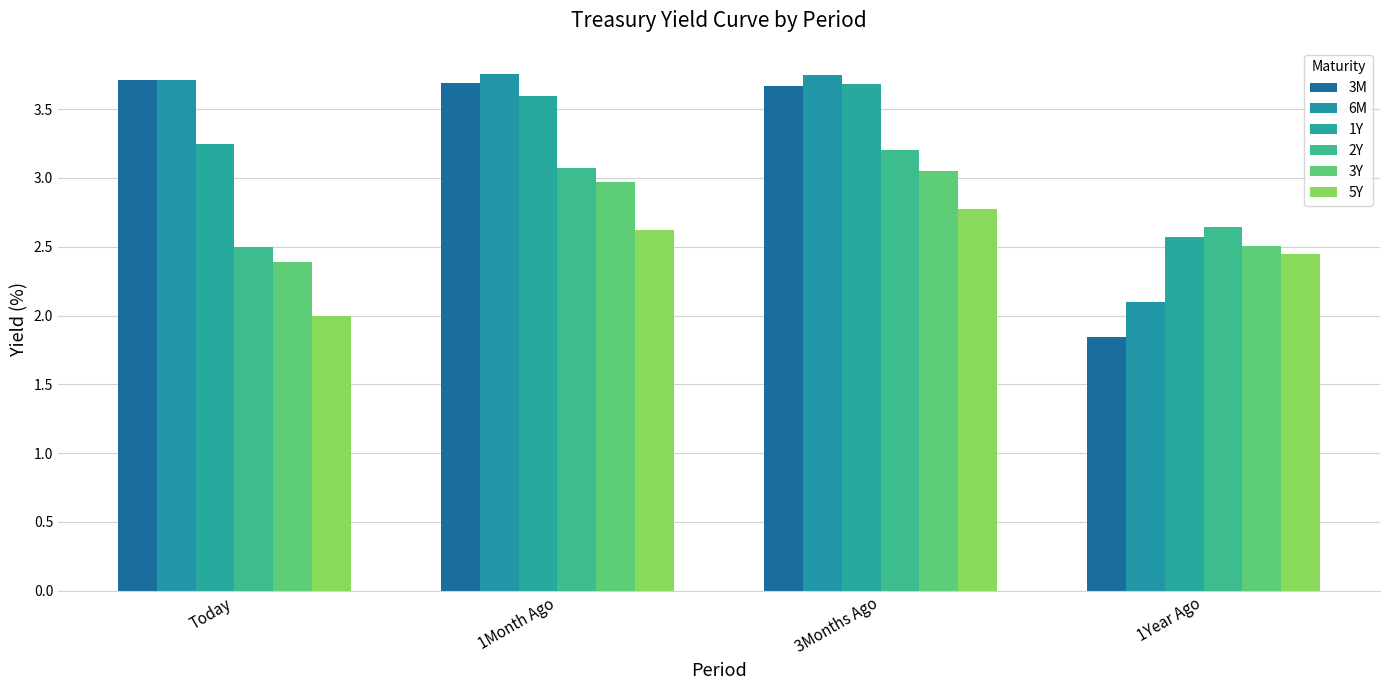

At which label is 3Y closest to 2?

Today